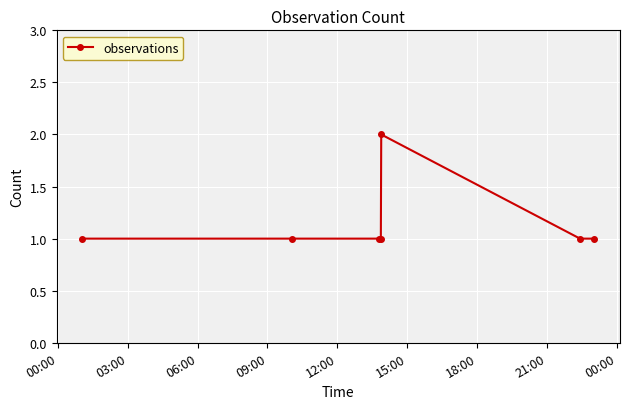

How many distinct data groups are displayed?

1